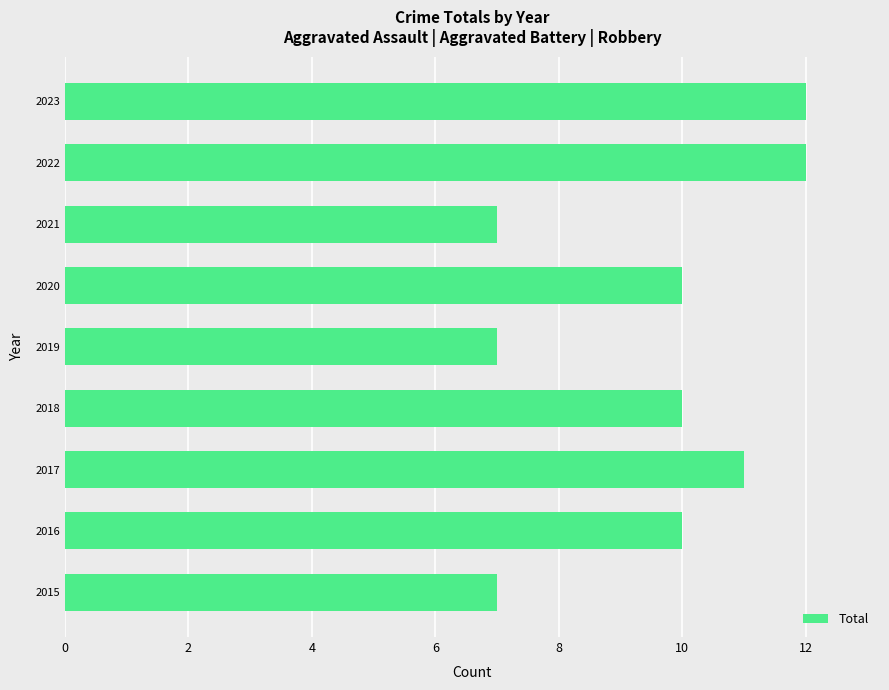

What is the difference between the second highest and second lowest values?

5